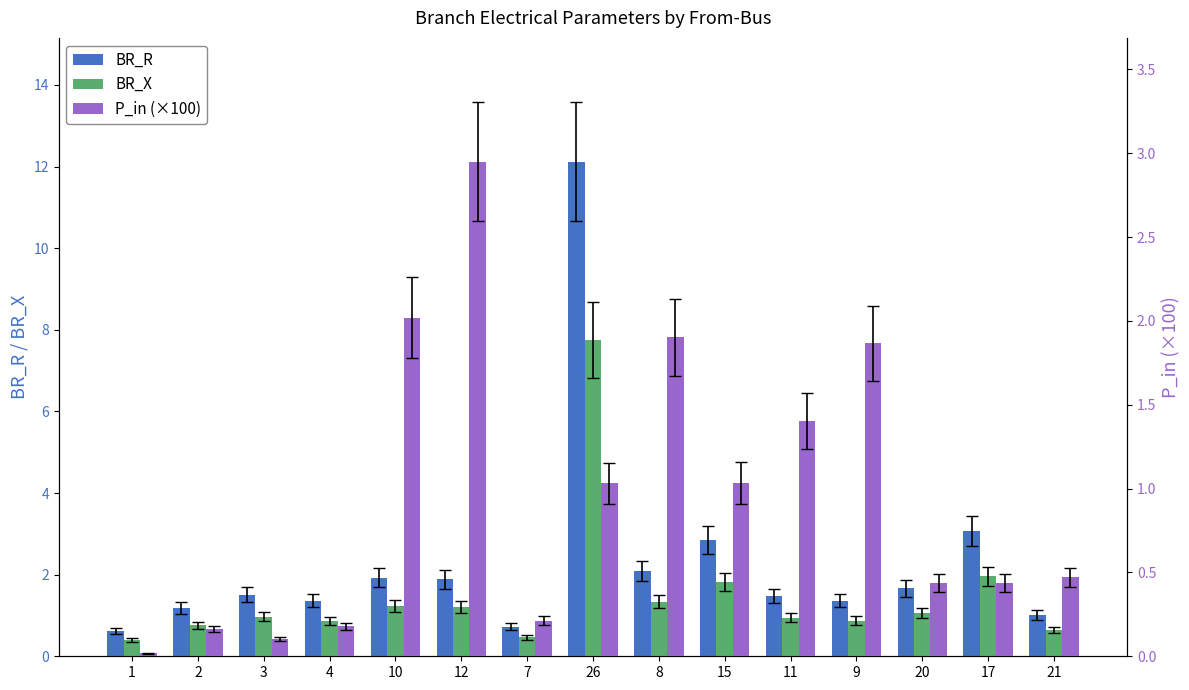

Rank the categories by P_in (×100) value from lowest to highest.

1, 3, 2, 4, 7, 17, 20, 21, 26, 15, 11, 9, 8, 10, 12